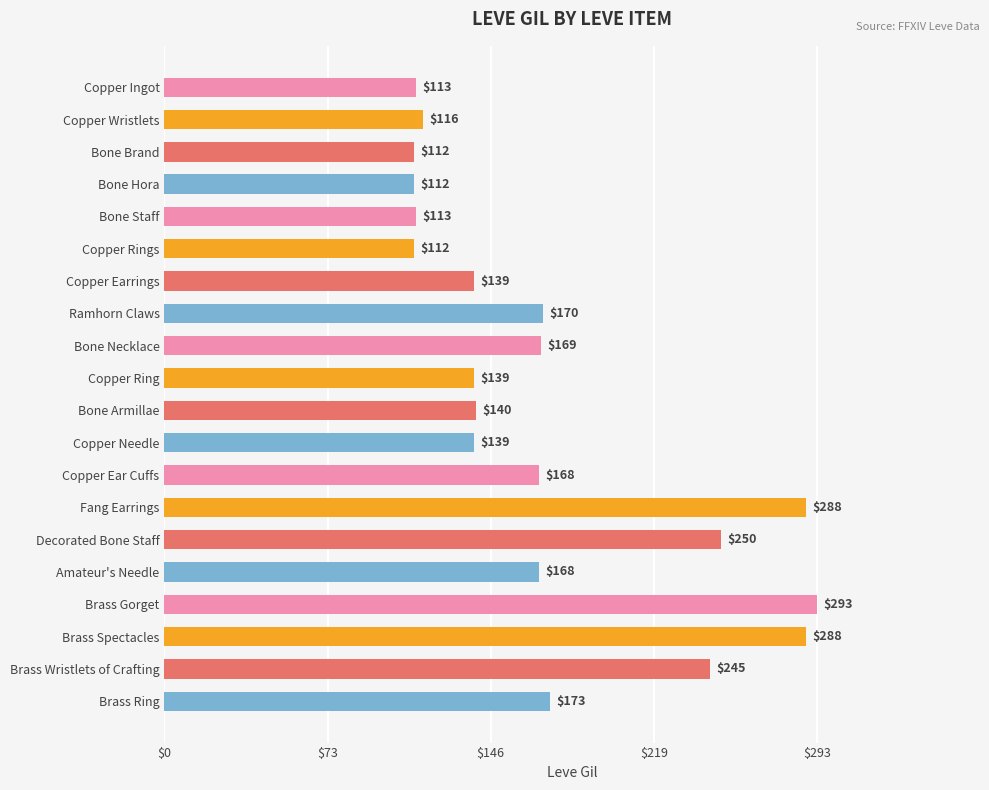

Between Brass Gorget and Fang Earrings, which is larger?

Brass Gorget